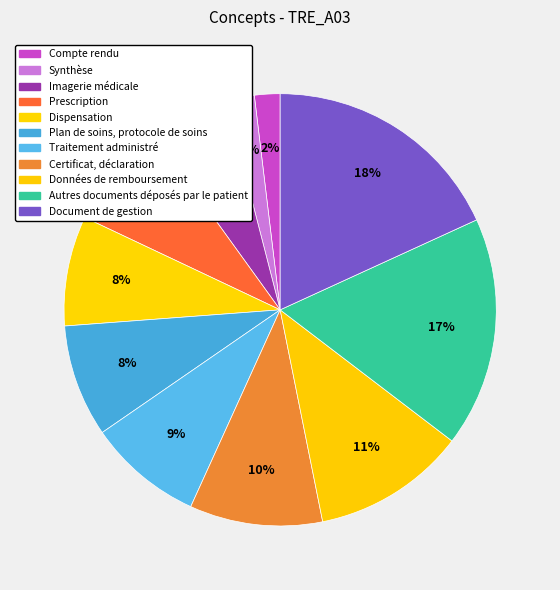

Does any single category account for the majority?

No